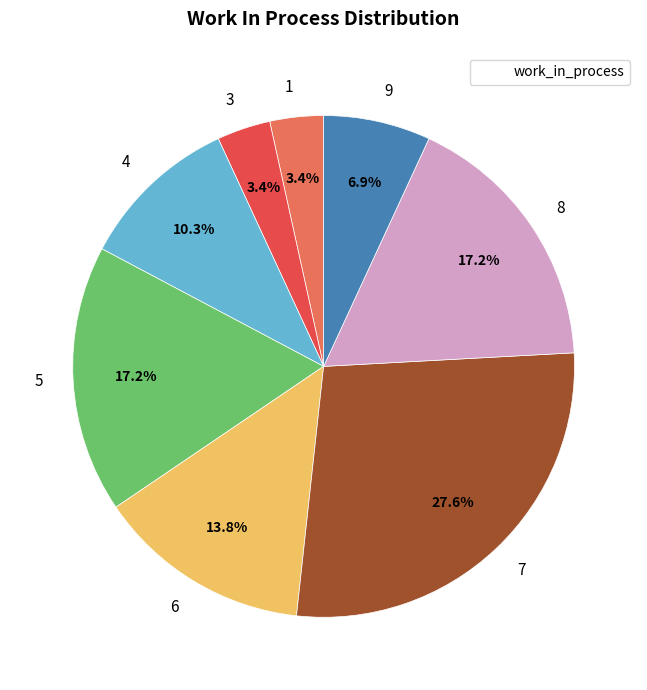

Which has a higher value, 8 or 1?

8